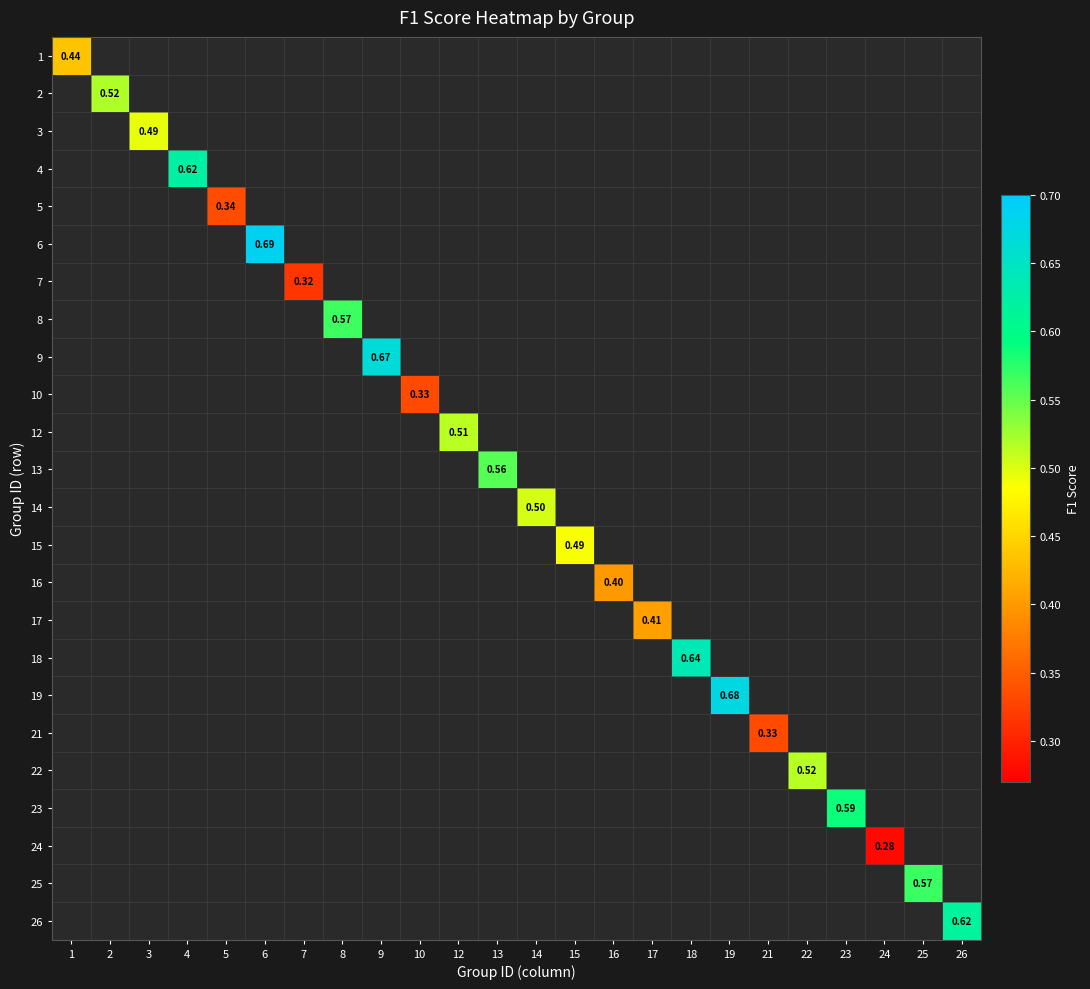

At which category is the sum across all series the highest?

6